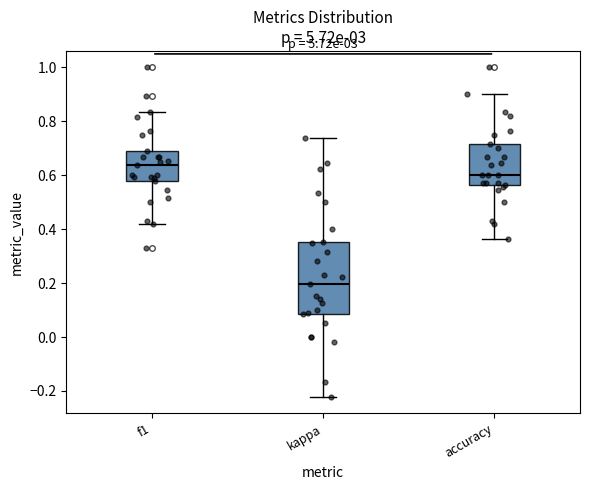

Comparing the boxes themselves (not the whiskers), which one is the tallest?

kappa